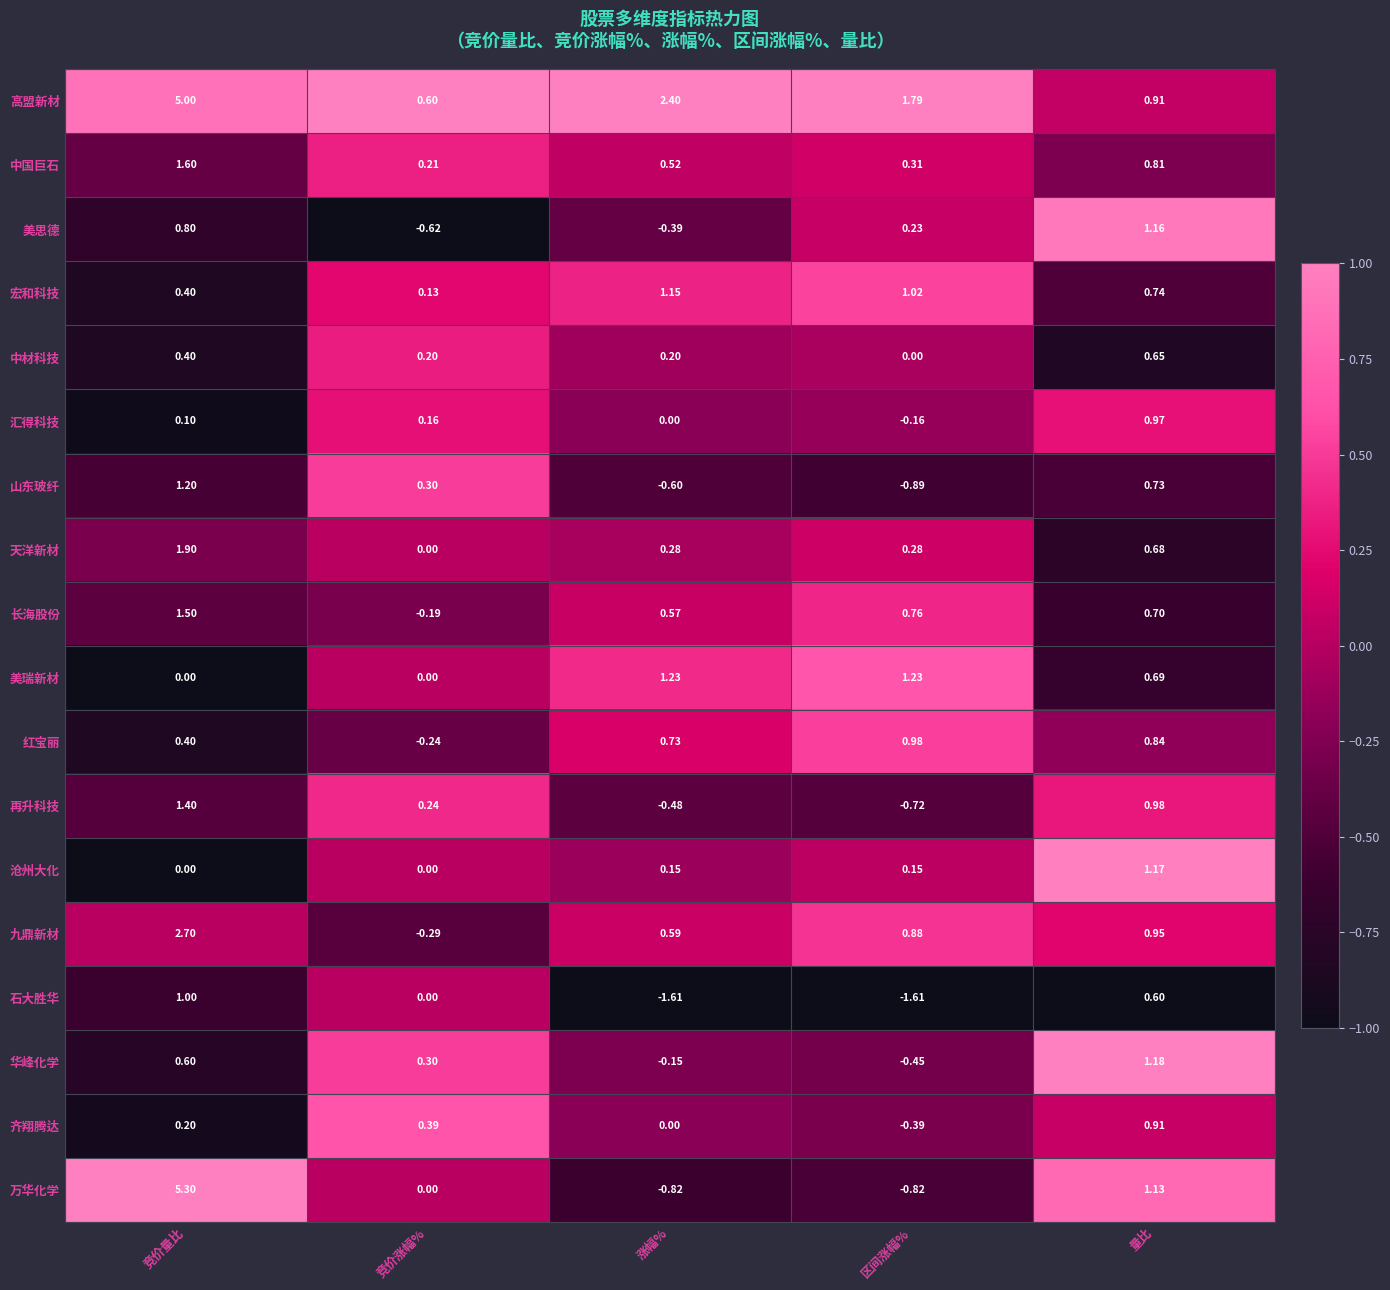

Which series has the largest range (max minus min)?

万华化学